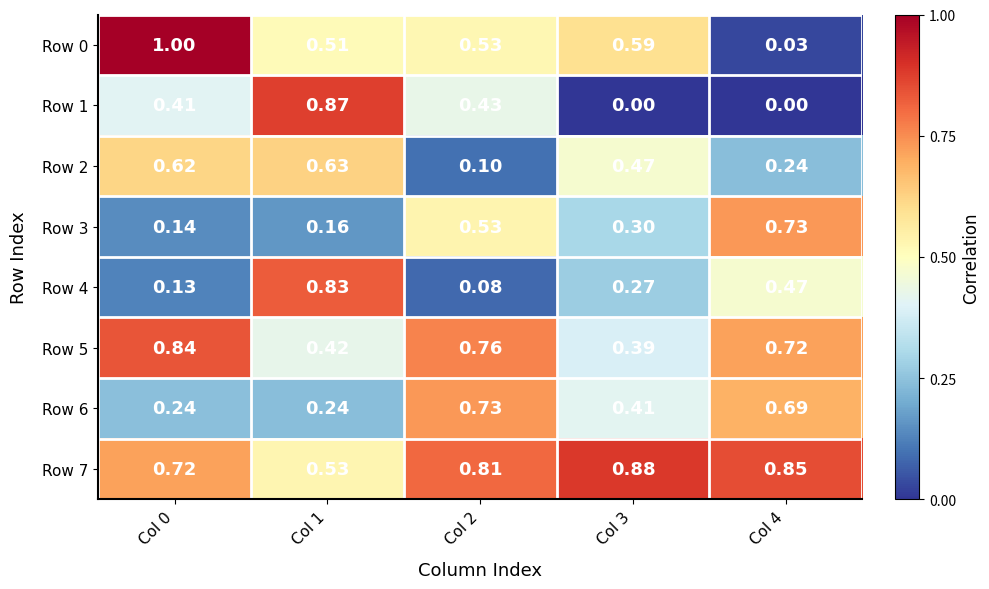

At how many categories does at least one series exceed 0?

5